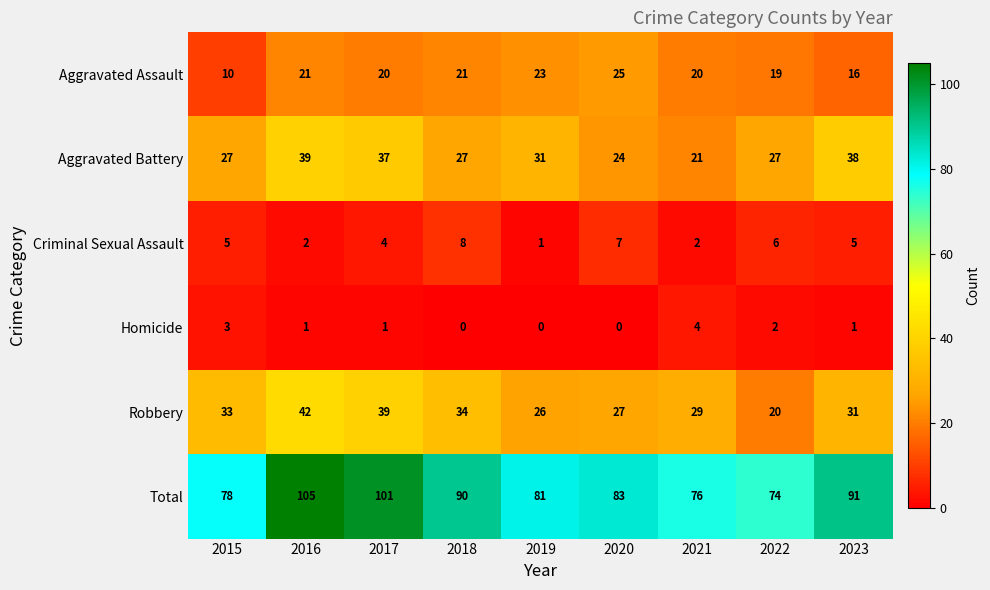

What is the difference between the maximum and second lowest values in the Robbery series?

16